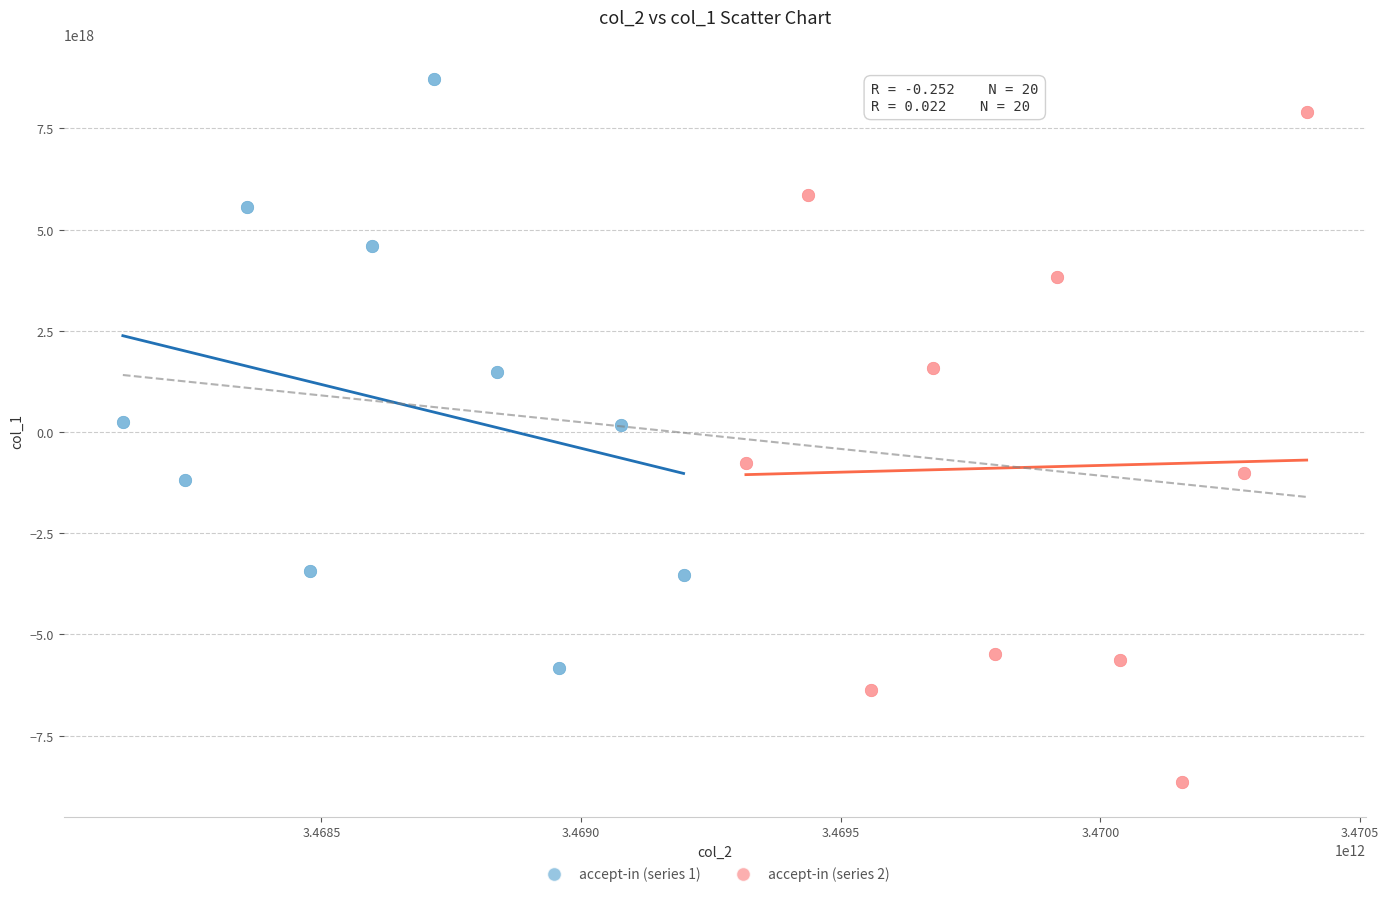

Which series reaches the maximum Y coordinate?

accept-in (series 1)